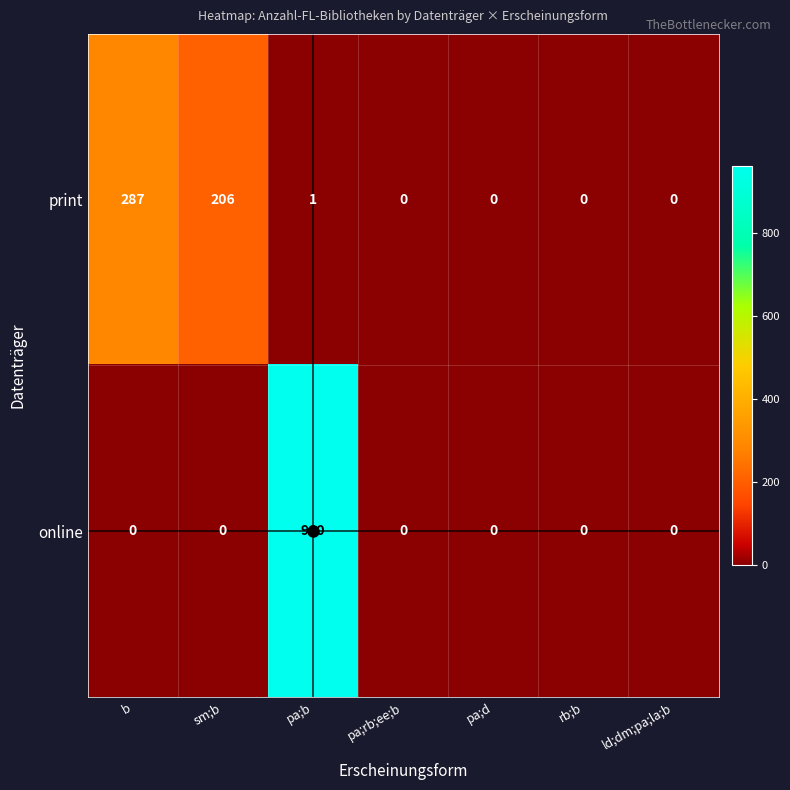

Rank the series by their average value, from highest to lowest.

online, print